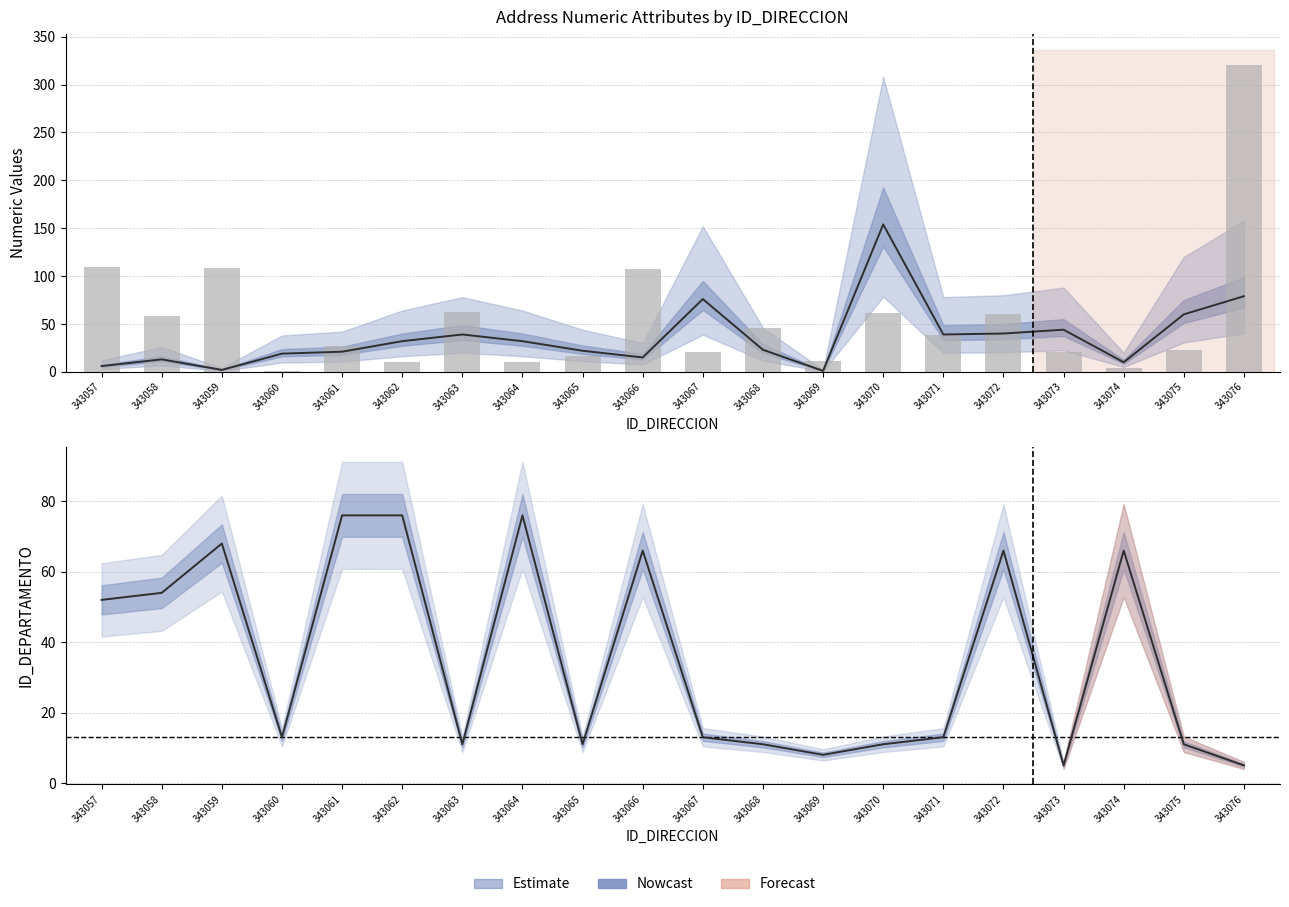

What is the sum of the ID_DEPARTAMENTO values at 343067 and 343076?

18